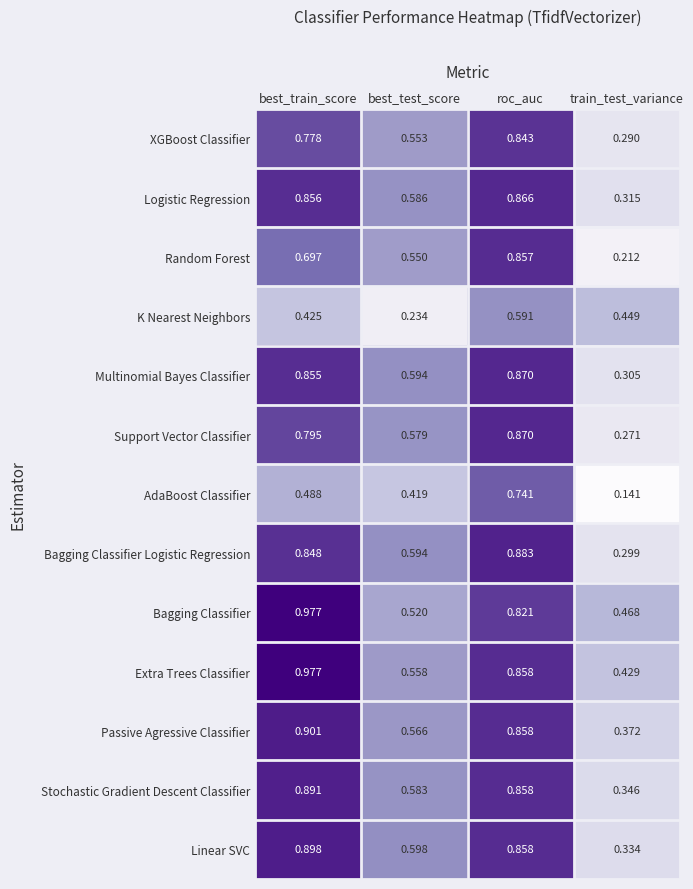

At which label does Linear SVC reach its peak?

best_train_score